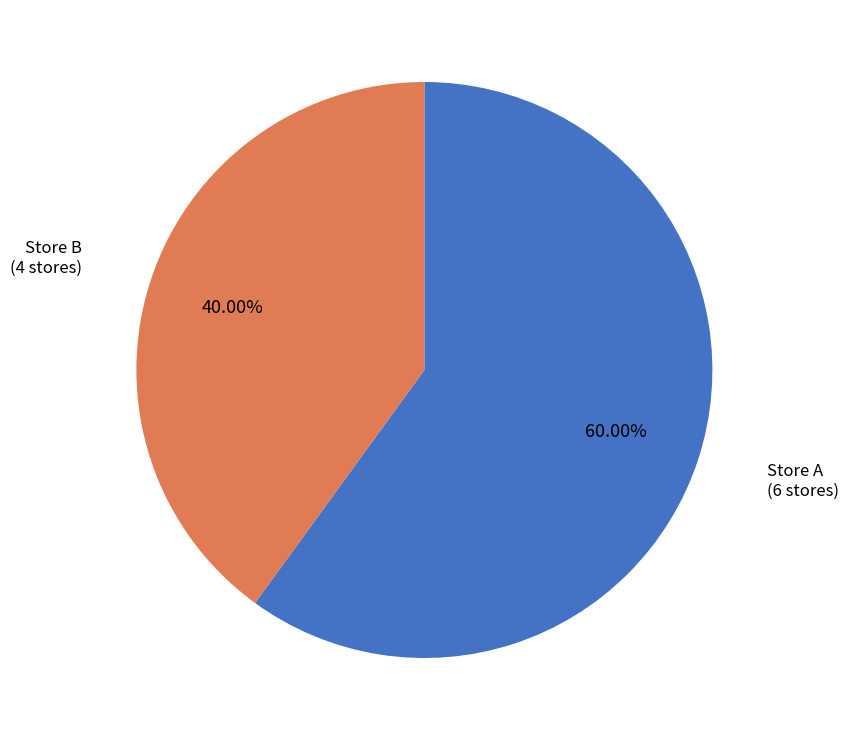

Rank the categories by value from lowest to highest.

Store B, Store A